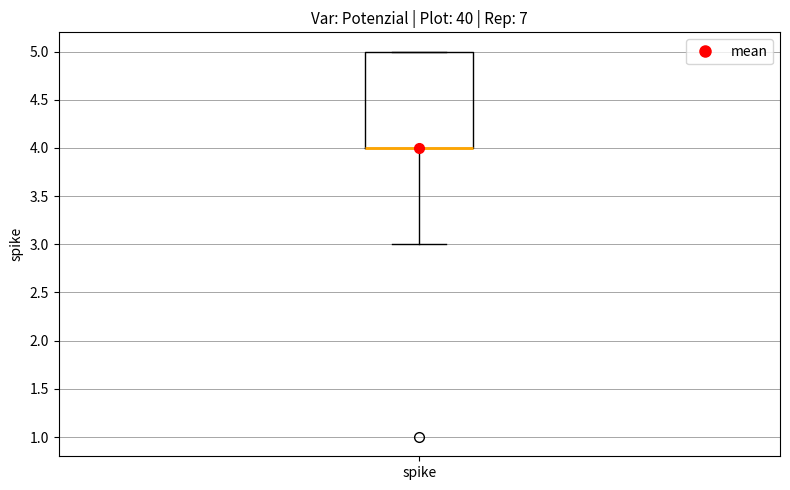

Transcribe this box plot: give where the median line is, the range the box spans, and where the two whiskers end, as read against the y-axis. The values are not printed on the chart, so give them approximately, as read against the axis.

median 4 (drawn on the box's lower edge), box 4 to 5, whiskers 3 to 5